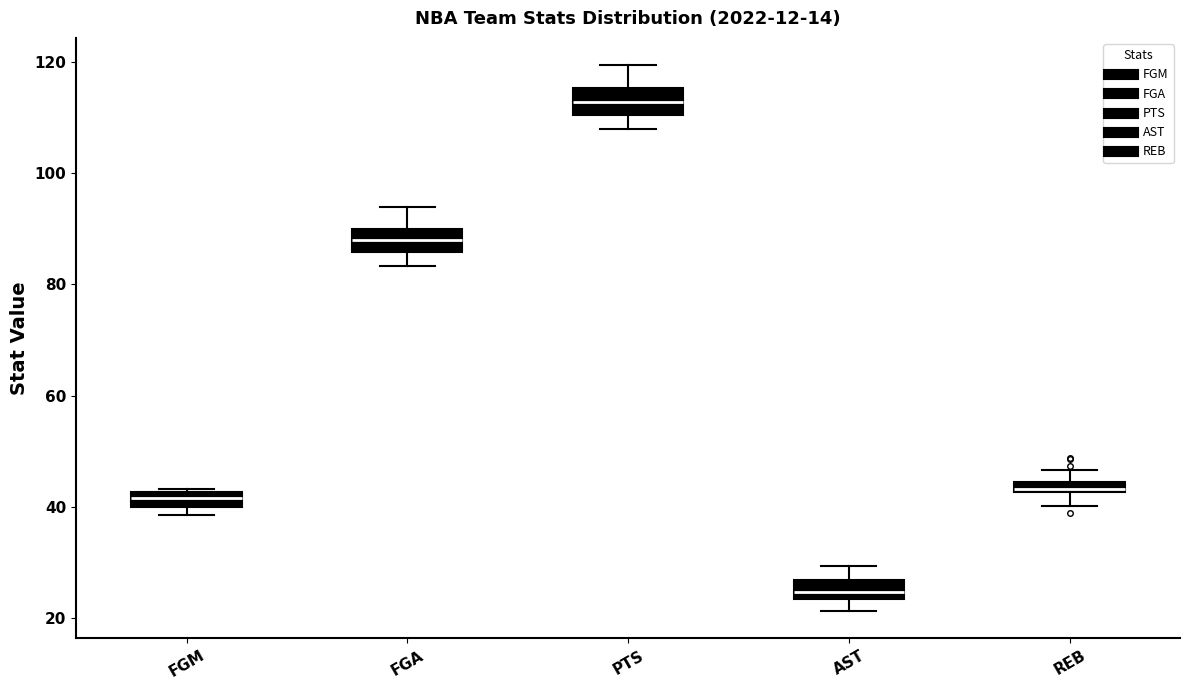

Which box's median line is the lowest?

AST